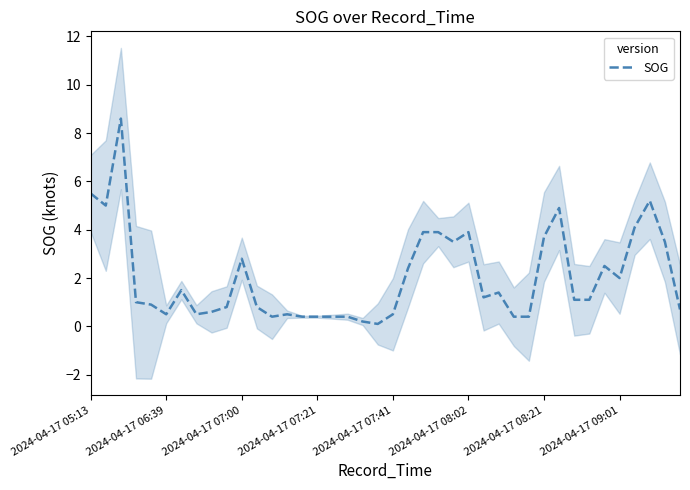

What is the highest value of the SOG series?

8.6